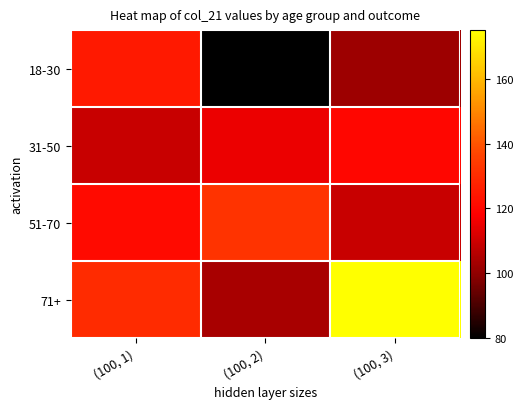

How many series are shown in this chart?

4